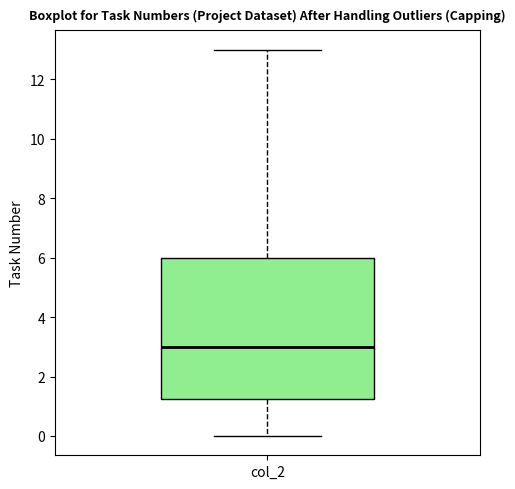

Read this box plot against the y-axis: the position of the median line, the range covered by the box, and the ends of both whiskers. The values are not printed on the chart, so give them approximately, as read against the axis.

median 3.0, box 1.2 to 6.0, whiskers 0.0 to 13.0